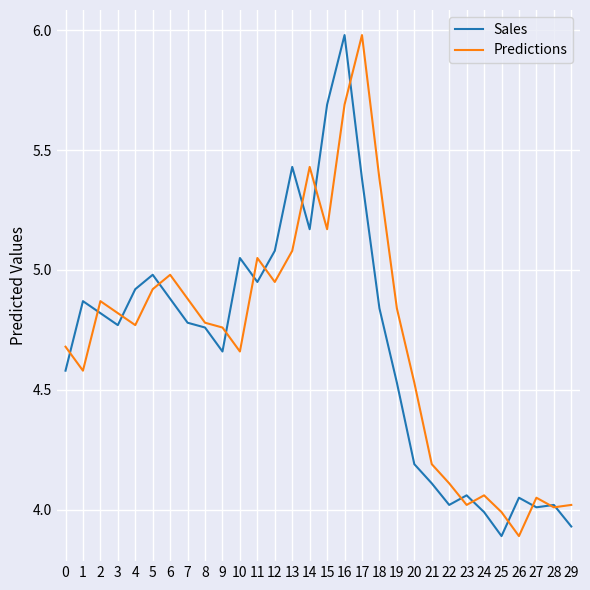

Between 1 and 23, which series saw the biggest shift?

Sales